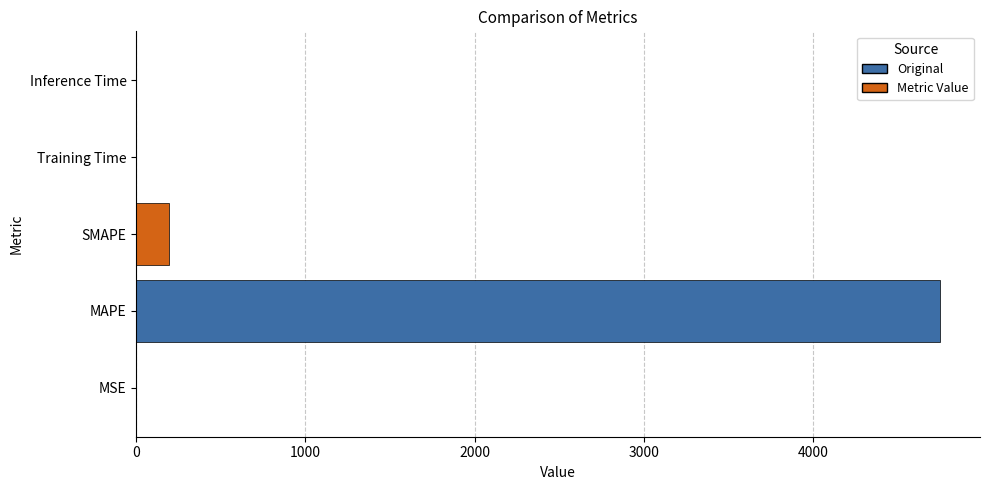

Are the bars horizontal?

Yes